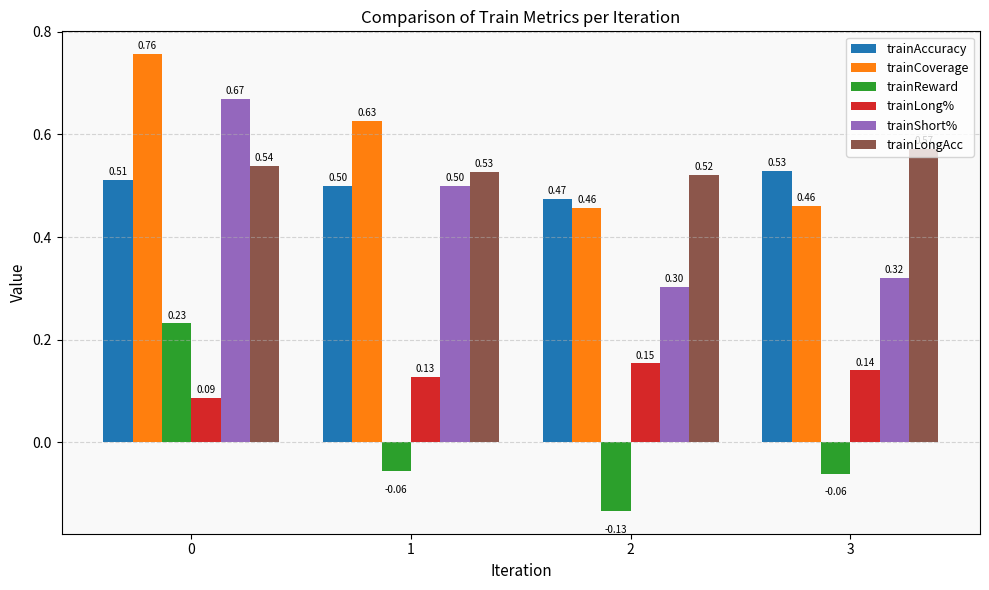

How many bars are there in total?

24